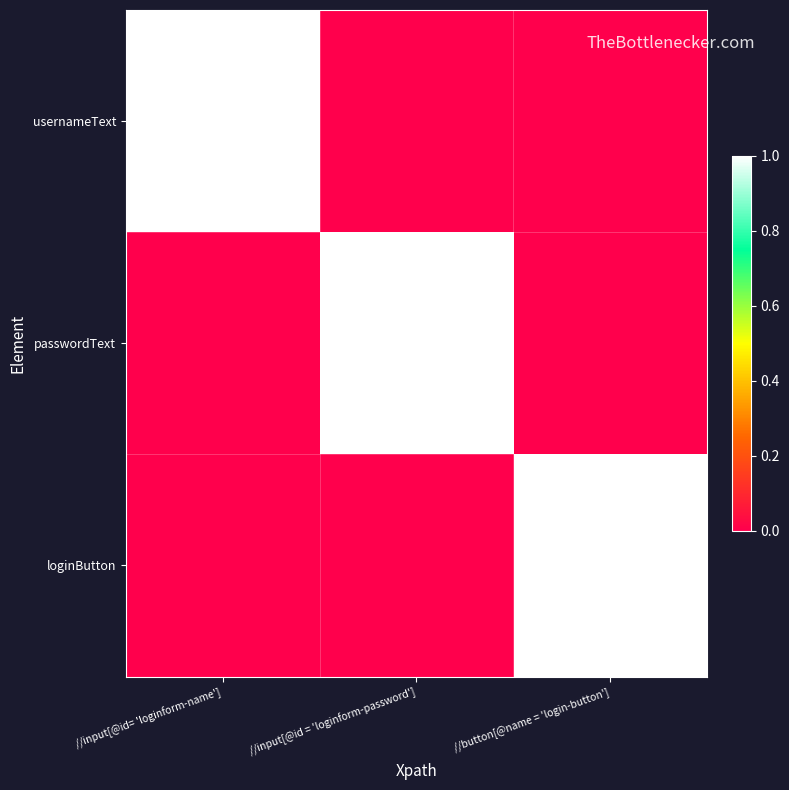

At which category is the sum across all series the highest?

//input[@id= 'loginform-name']